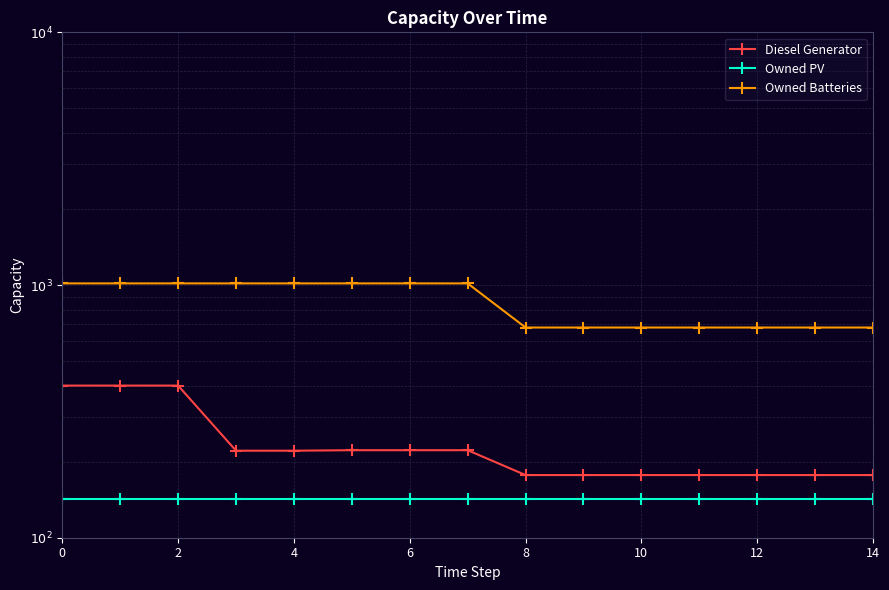

Which series has the largest total across all categories?

Owned Batteries